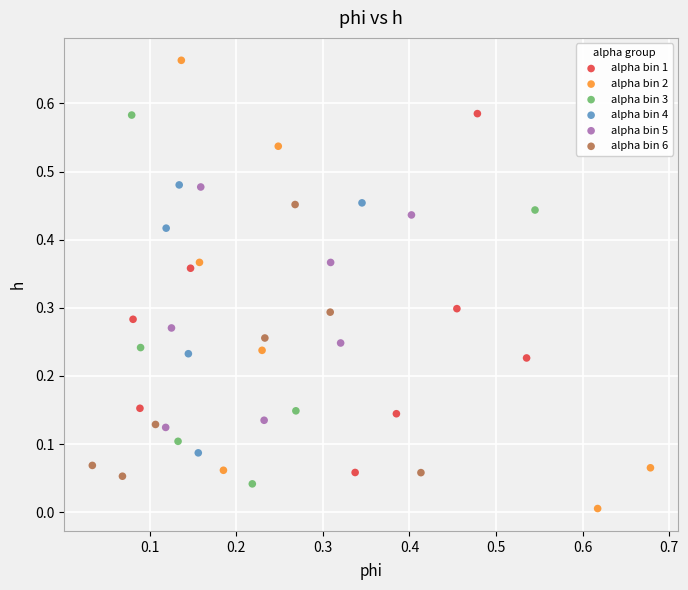

Which series contains the highest Y value?

alpha bin 2